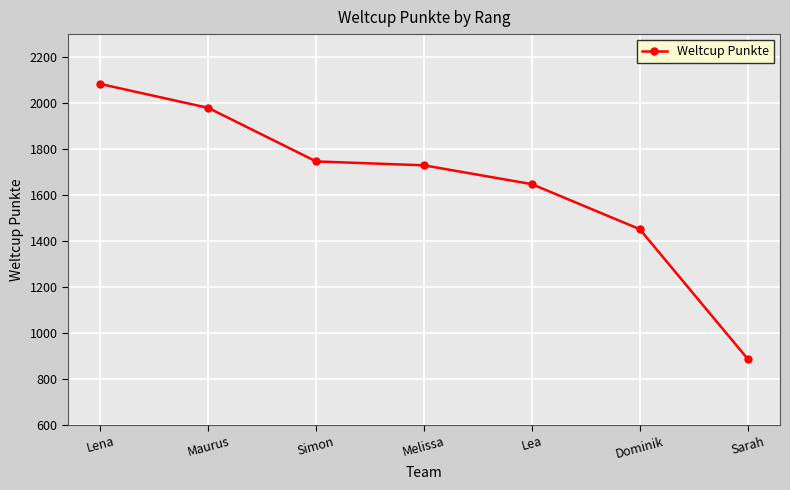

How many values are below 1729?

3